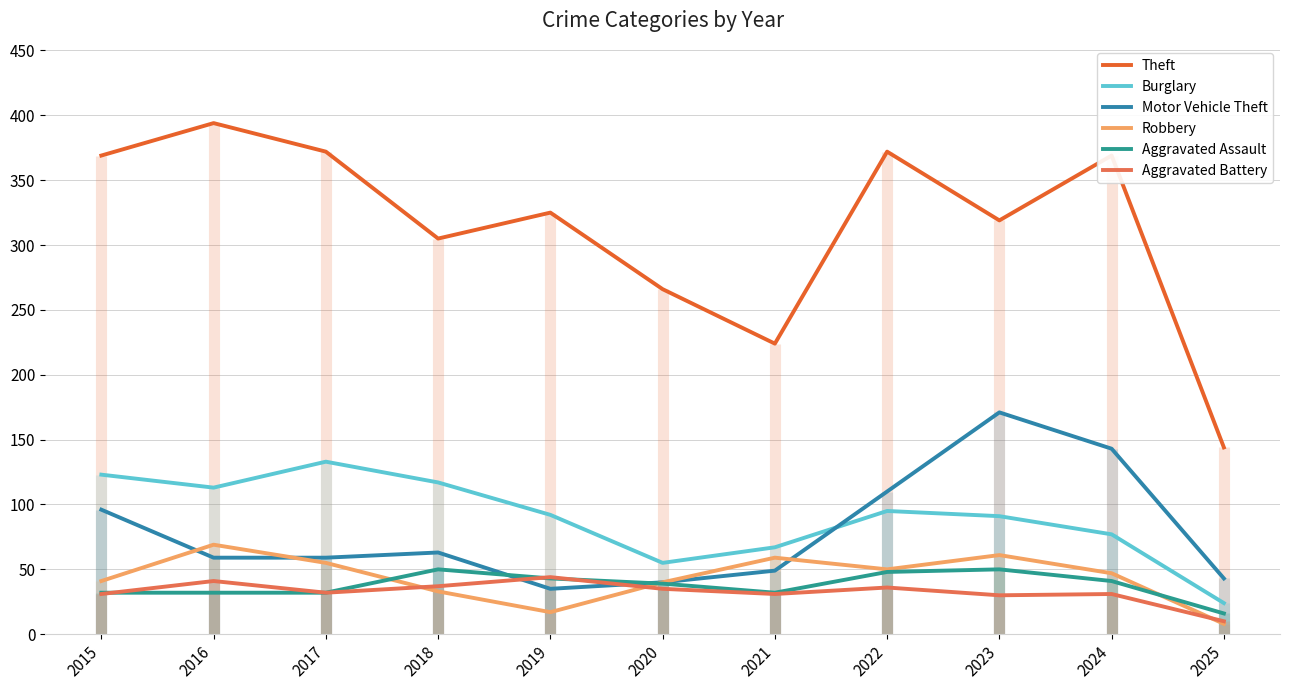

Between 2015 and 2022, which is larger?

2022